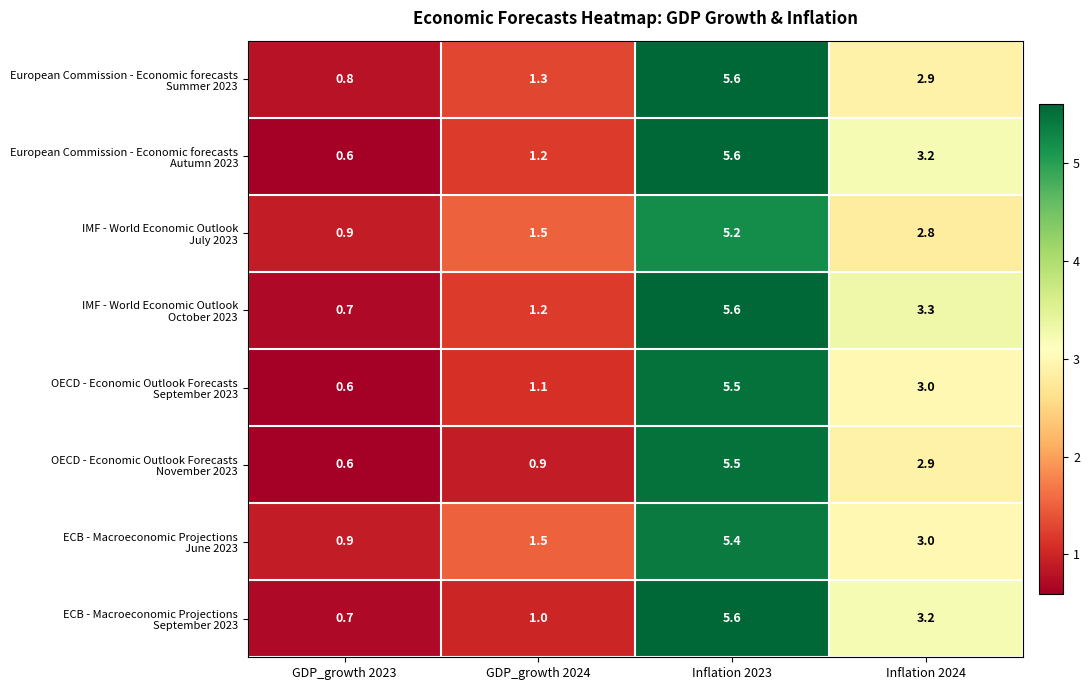

What is the smallest value displayed?

0.6